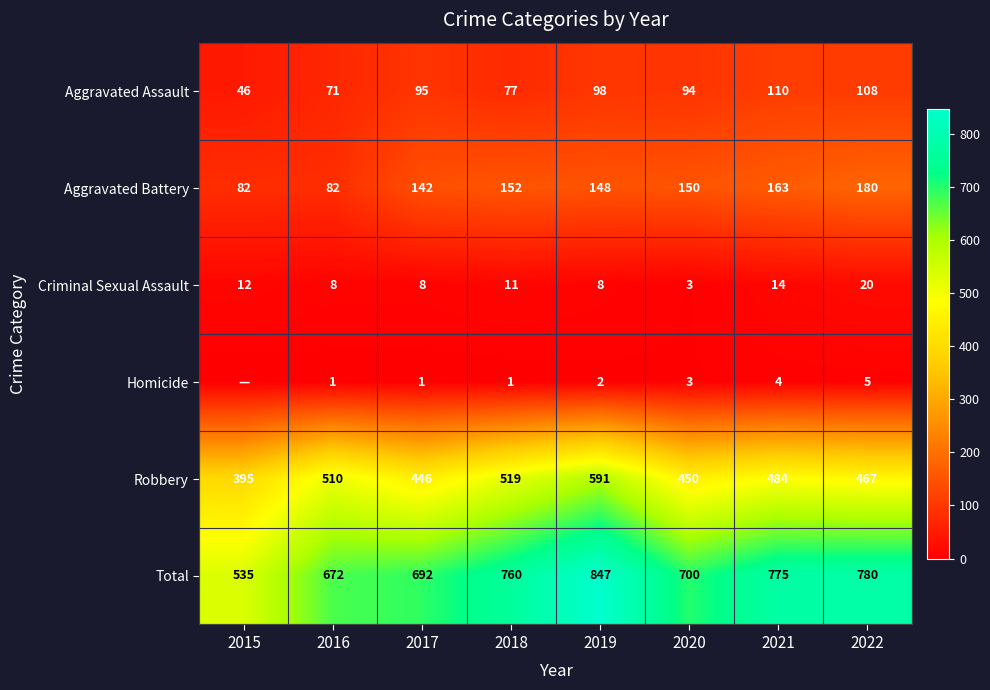

The Robbery series shows 623 at 2015. True or false?

False